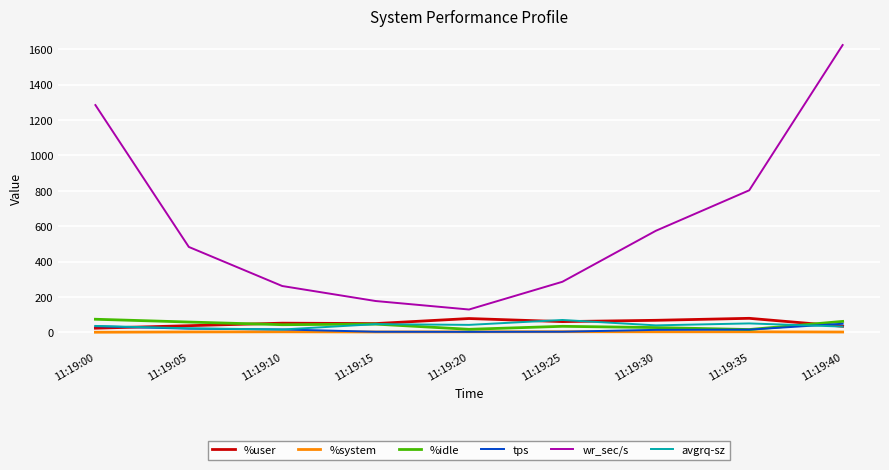

Which series has the widest spread of values?

wr_sec/s